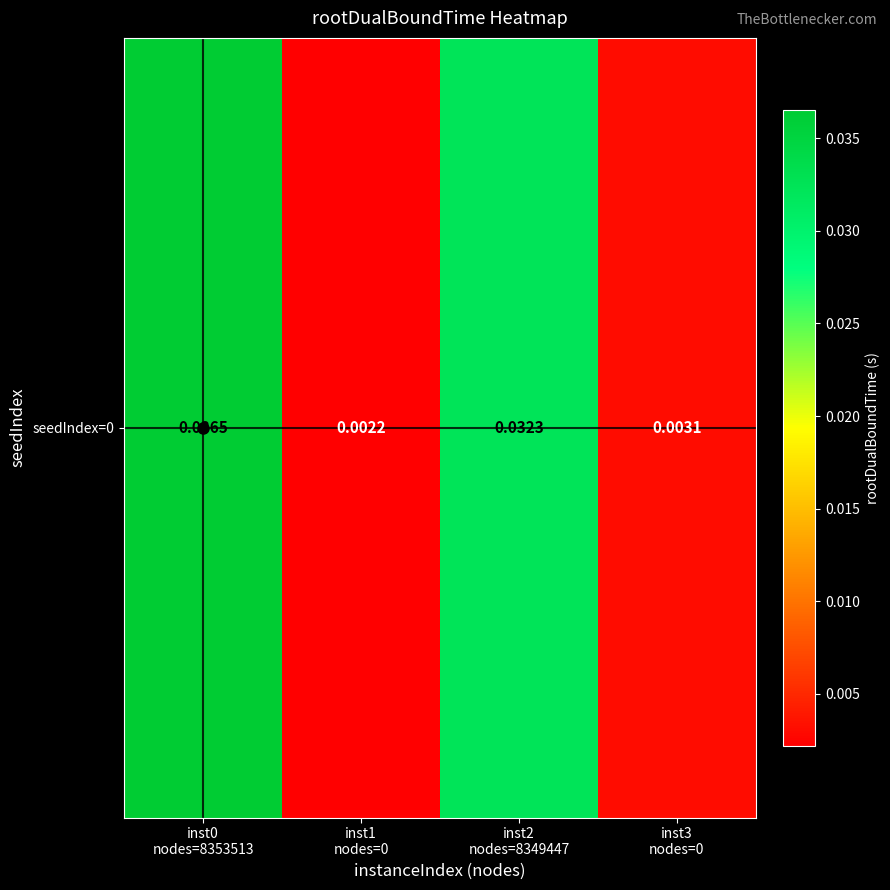

Where is the data nearest to the value 0?

inst1
nodes=0